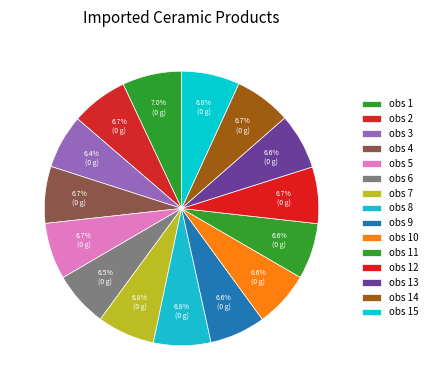

Is obs 8 the majority of the pie?

No